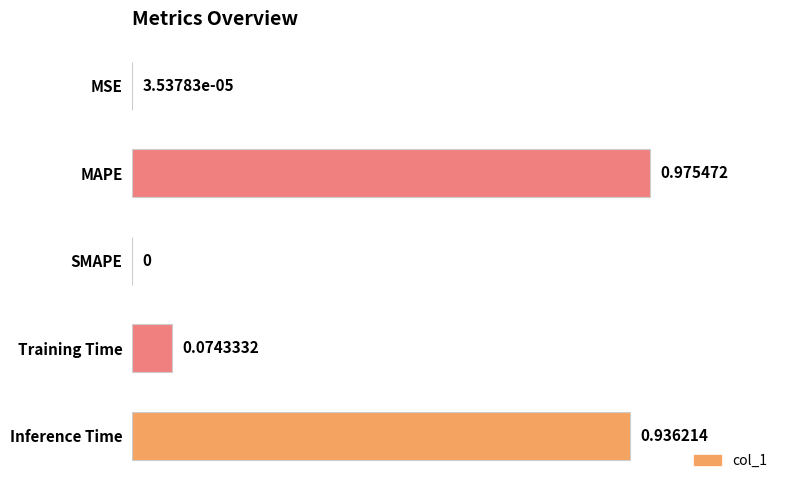

Which label corresponds to the largest value in the chart?

MAPE